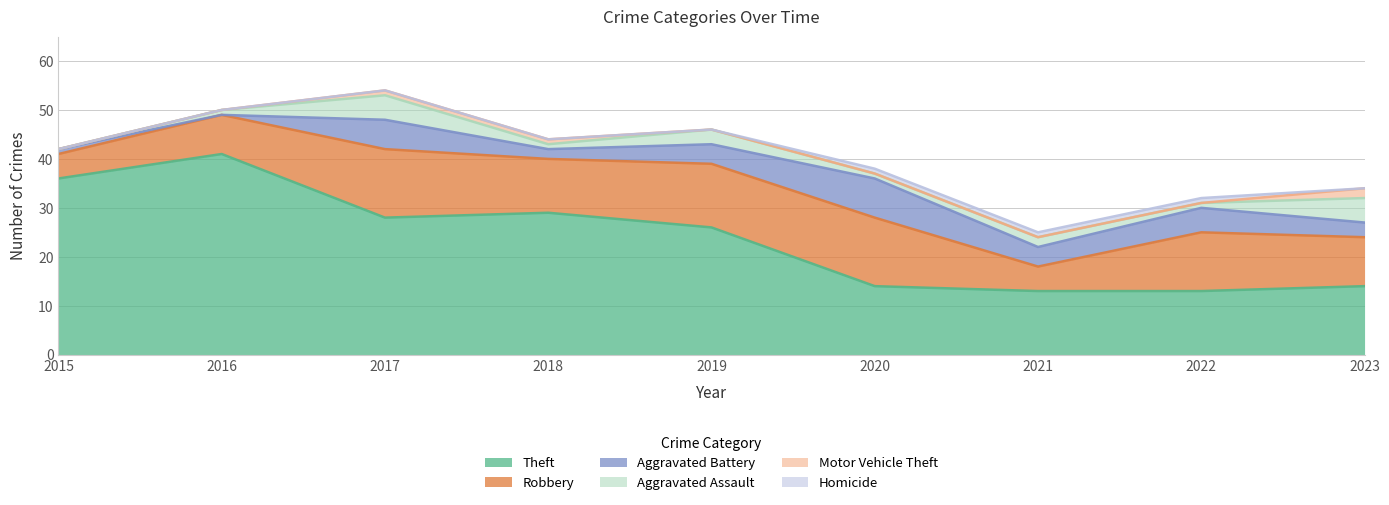

Where is Motor Vehicle Theft nearest to the value 1?

2017